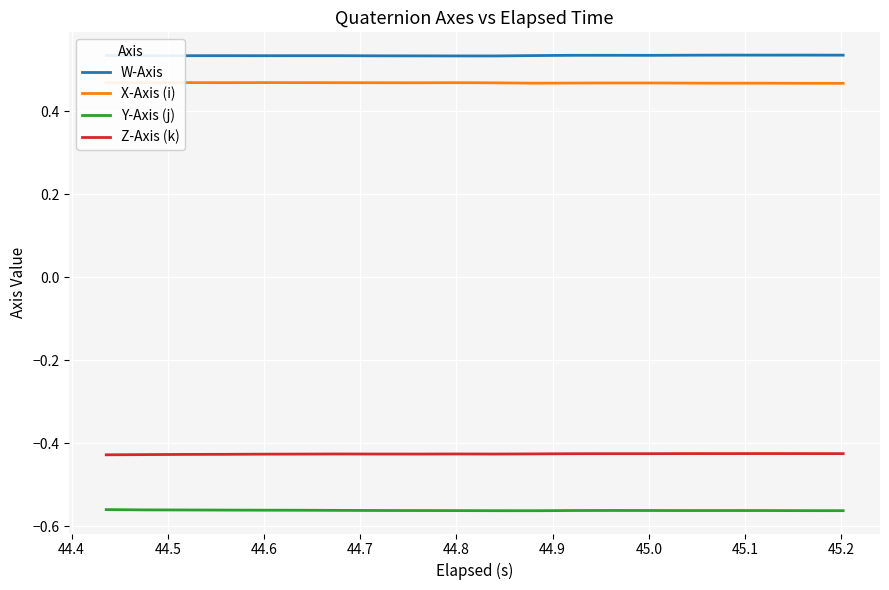

Is this an area chart (filled region under the line)?

No